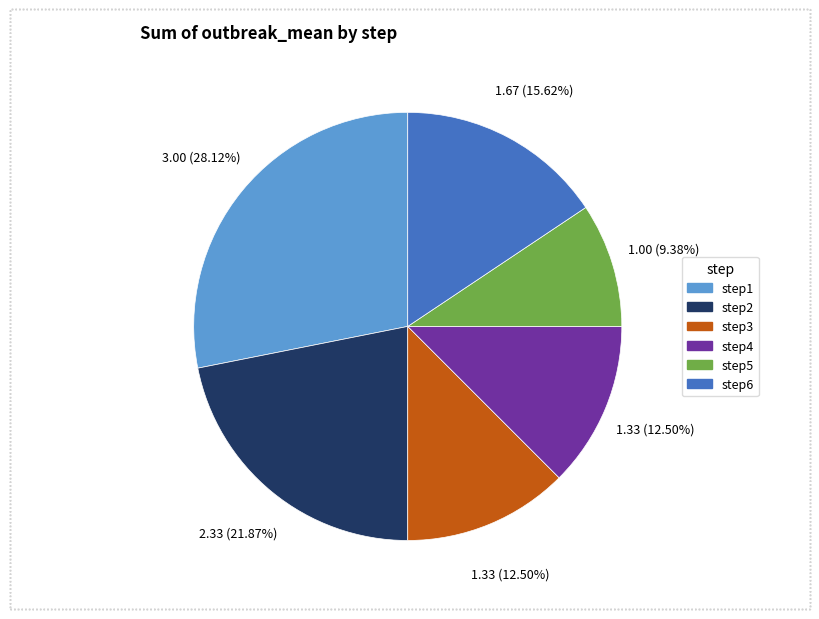

What is the smallest slice in the pie chart?

step5